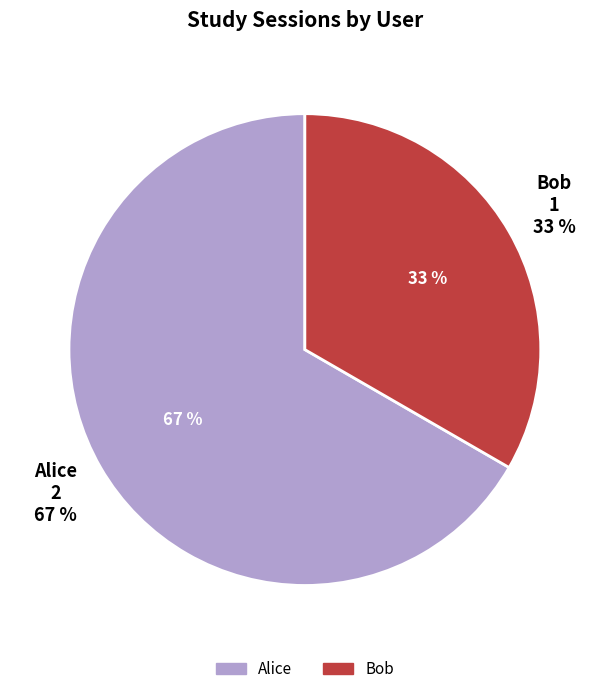

How many slices are in this pie chart?

2